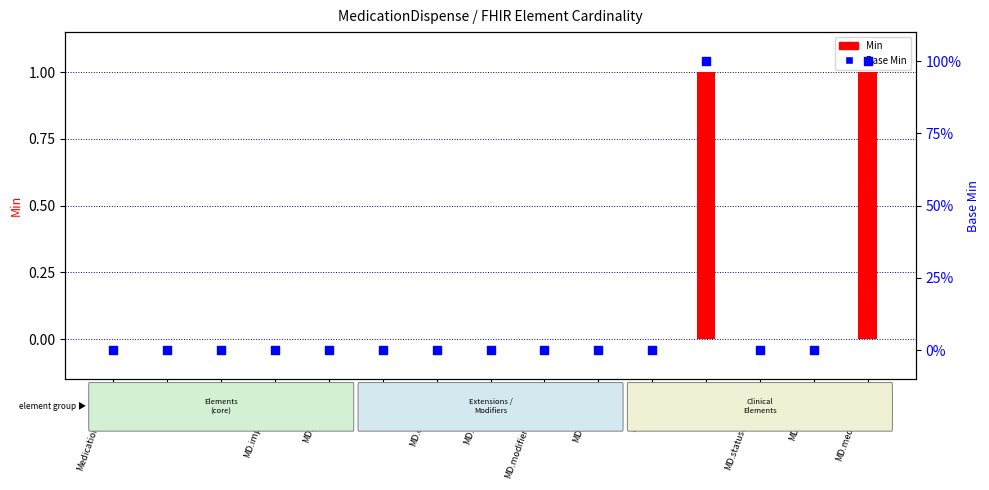

Which series reaches the maximum Y coordinate?

Min